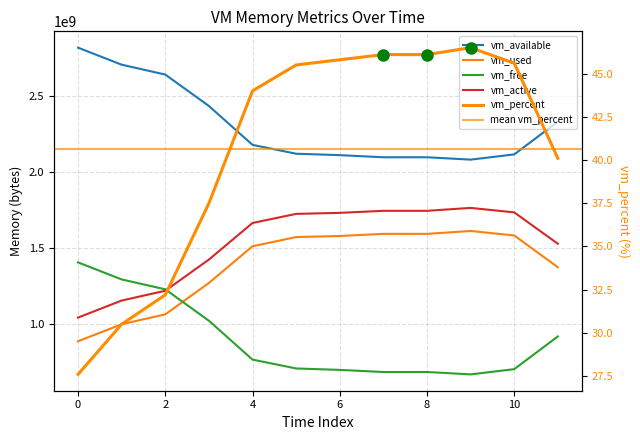

What is the highest value of the vm_active series?

1763151872.0